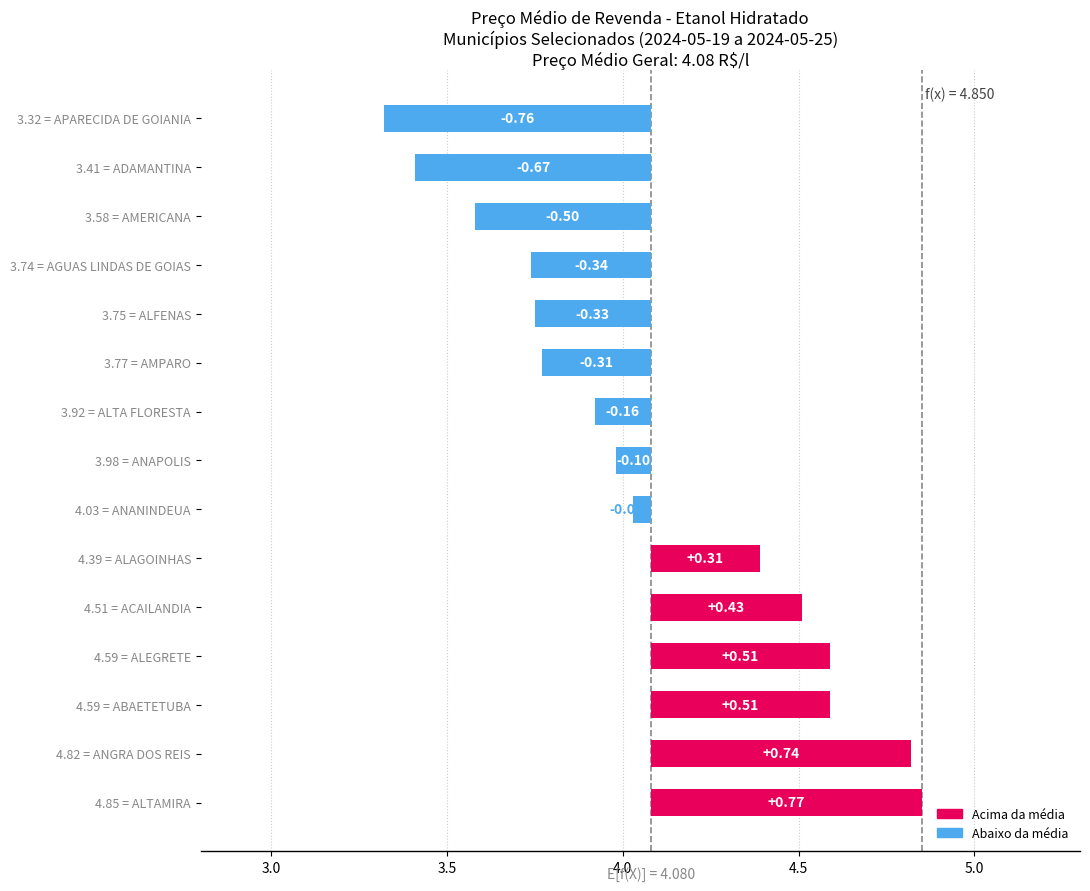

Which has a higher value, AMPARO or AMERICANA?

AMPARO